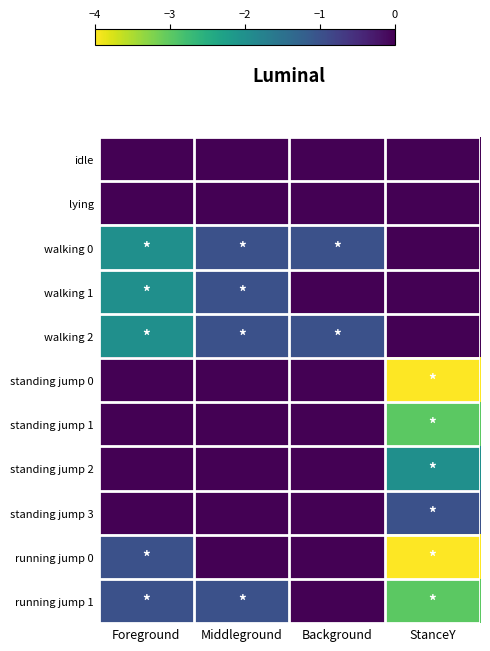

Which label corresponds to the smallest value in the chart?

StanceY